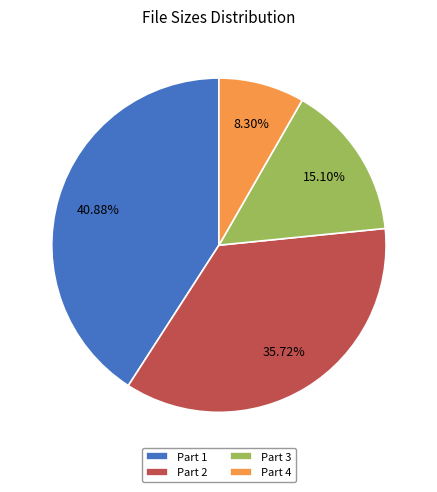

Which slice is the largest?

Part 1